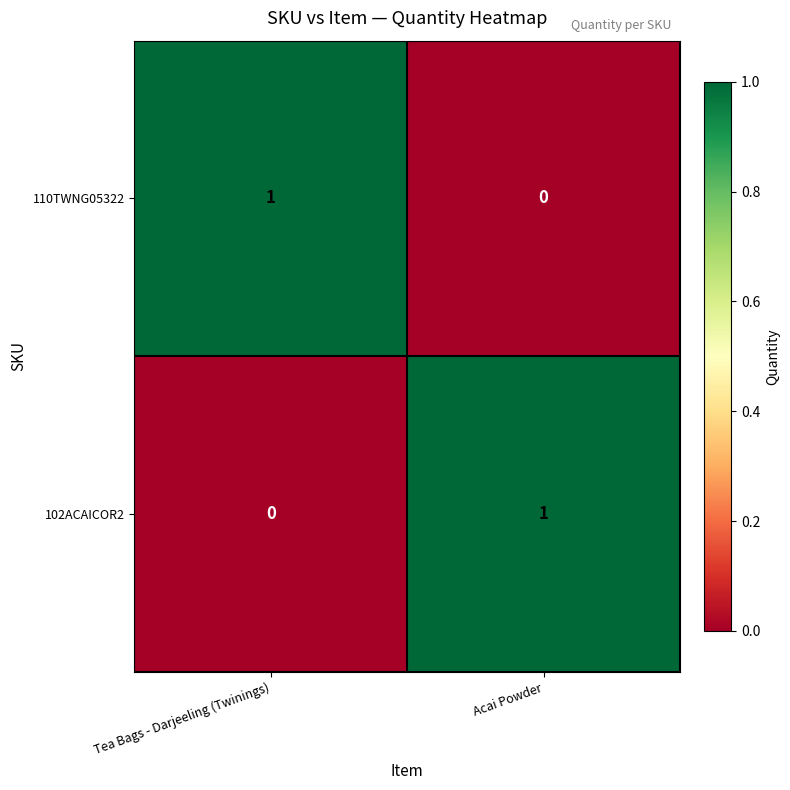

List the labels in order of 102ACAICOR2 value, smallest first.

Tea Bags - Darjeeling (Twinings), Acai Powder